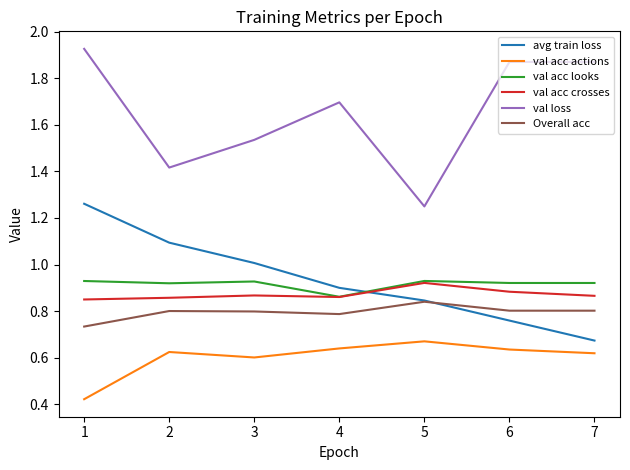

True or false: val loss and Overall acc intersect in this chart.

False